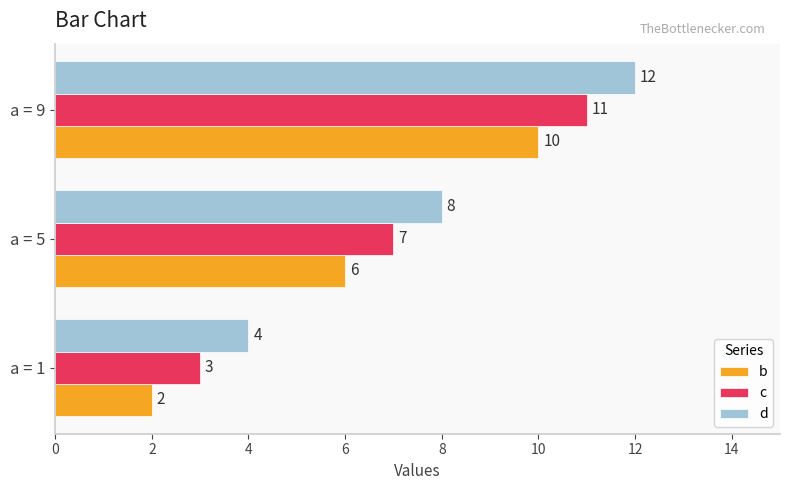

Count the d values in the range 4 to 12.

3